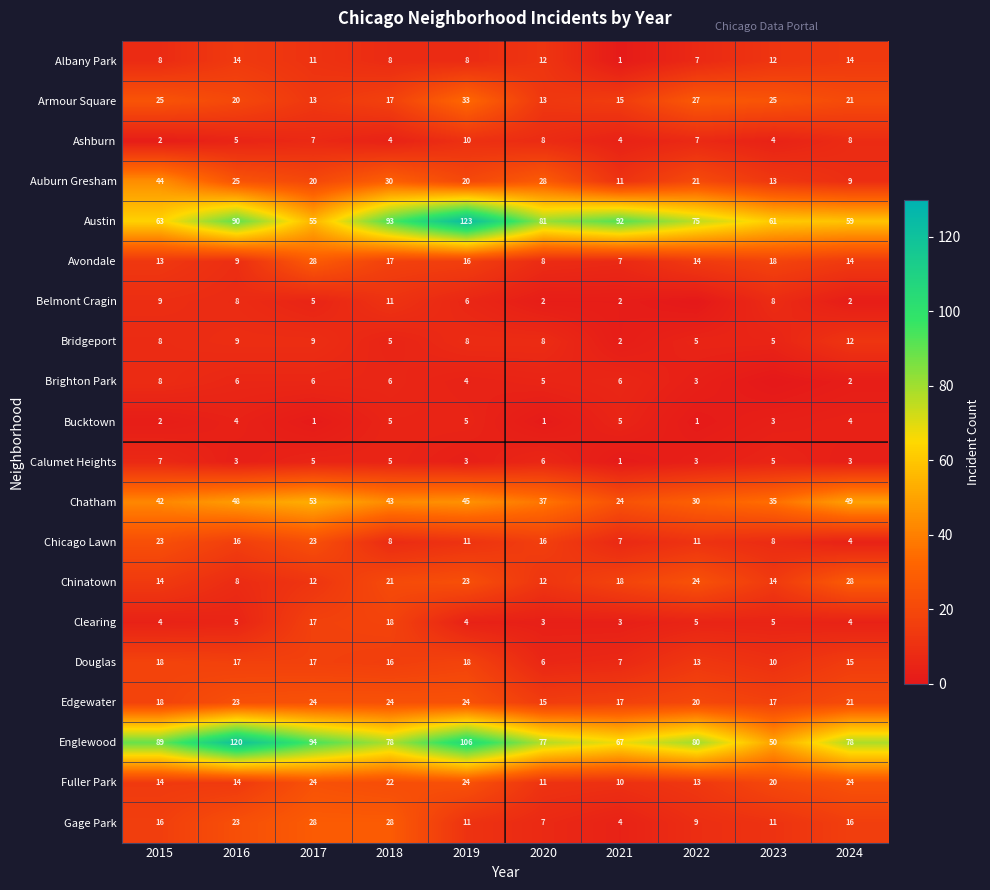

What is the total value across all series at 2021?

303